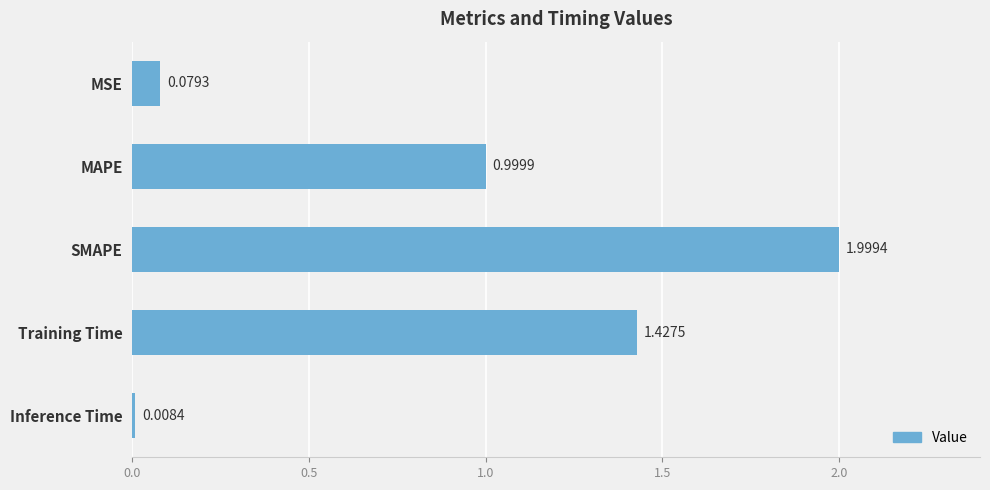

What is the label of the 5th bar from the bottom?

MSE